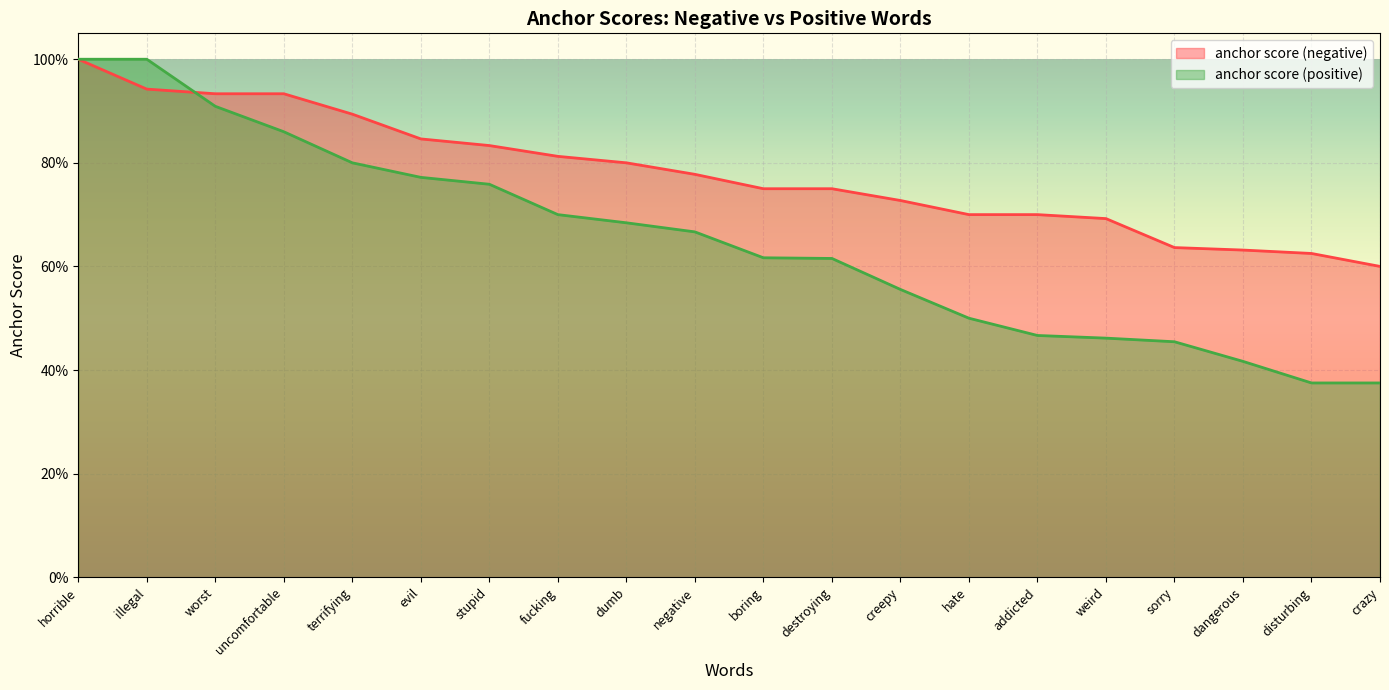

Reading left to right, what are all the values shown in this chart?

anchor score (negative): horrible=1.0	illegal=0.9	worst=0.9	uncomfortable=0.9	terrifying=0.9	evil=0.8	stupid=0.8	fucking=0.8	dumb=0.8	negative=0.8	boring=0.8	destroying=0.8	creepy=0.7	hate=0.7	addicted=0.7	weird=0.7	sorry=0.6	dangerous=0.6	disturbing=0.6	crazy=0.6
anchor score (positive): horrible=1.0	illegal=1.0	worst=0.9	uncomfortable=0.9	terrifying=0.8	evil=0.8	stupid=0.8	fucking=0.7	dumb=0.7	negative=0.7	boring=0.6	destroying=0.6	creepy=0.6	hate=0.5	addicted=0.5	weird=0.5	sorry=0.5	dangerous=0.4	disturbing=0.4	crazy=0.4